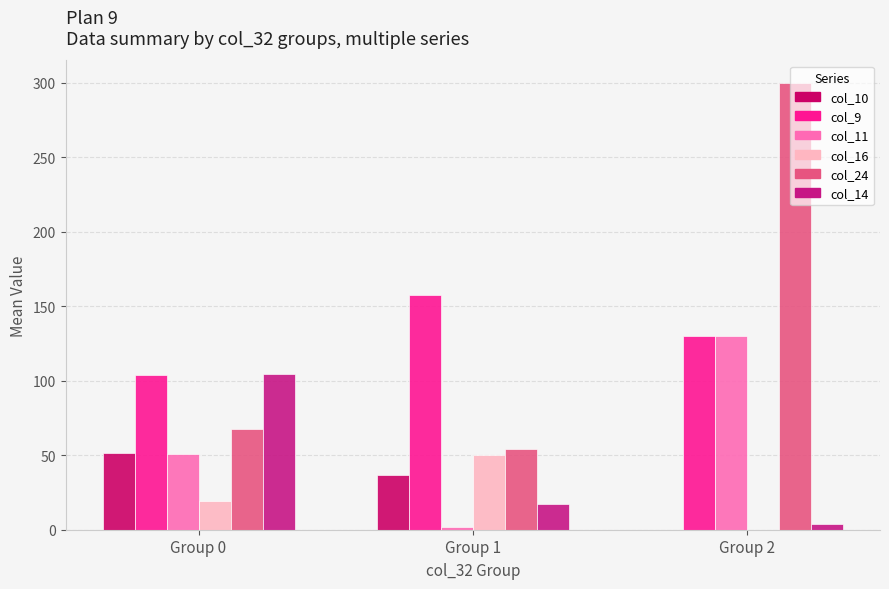

What is the difference between the col_9 values at Group 2 and Group 0?

26.4